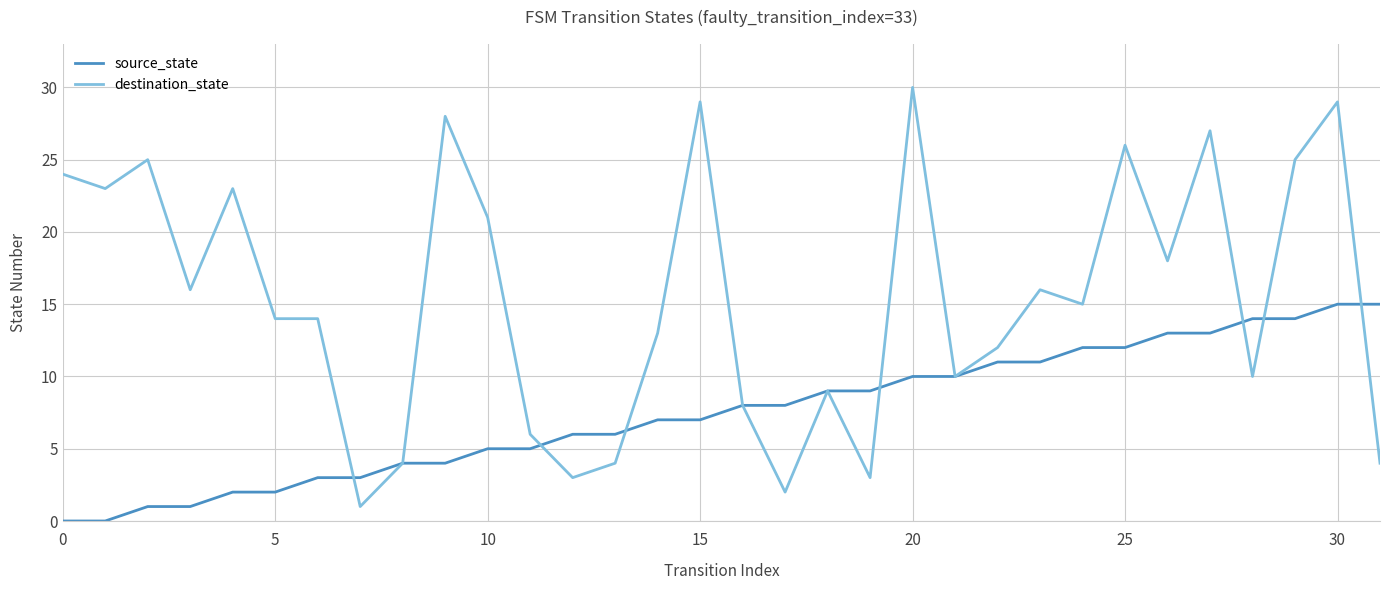

List the series in order of their peak value, highest first.

destination_state, source_state